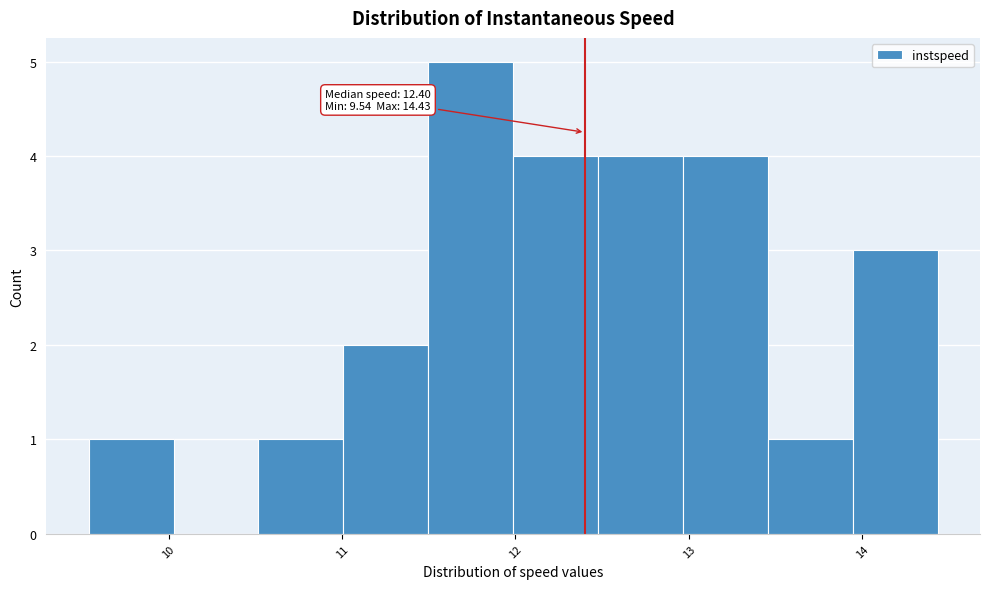

Which range on the x-axis has the tallest bar?

11.5 to 12.0